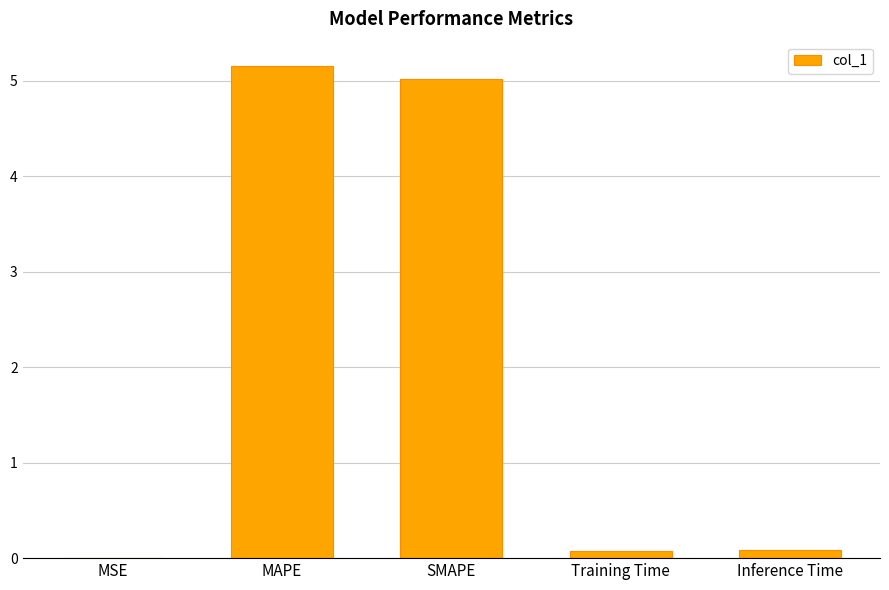

What is the greatest value displayed?

5.2